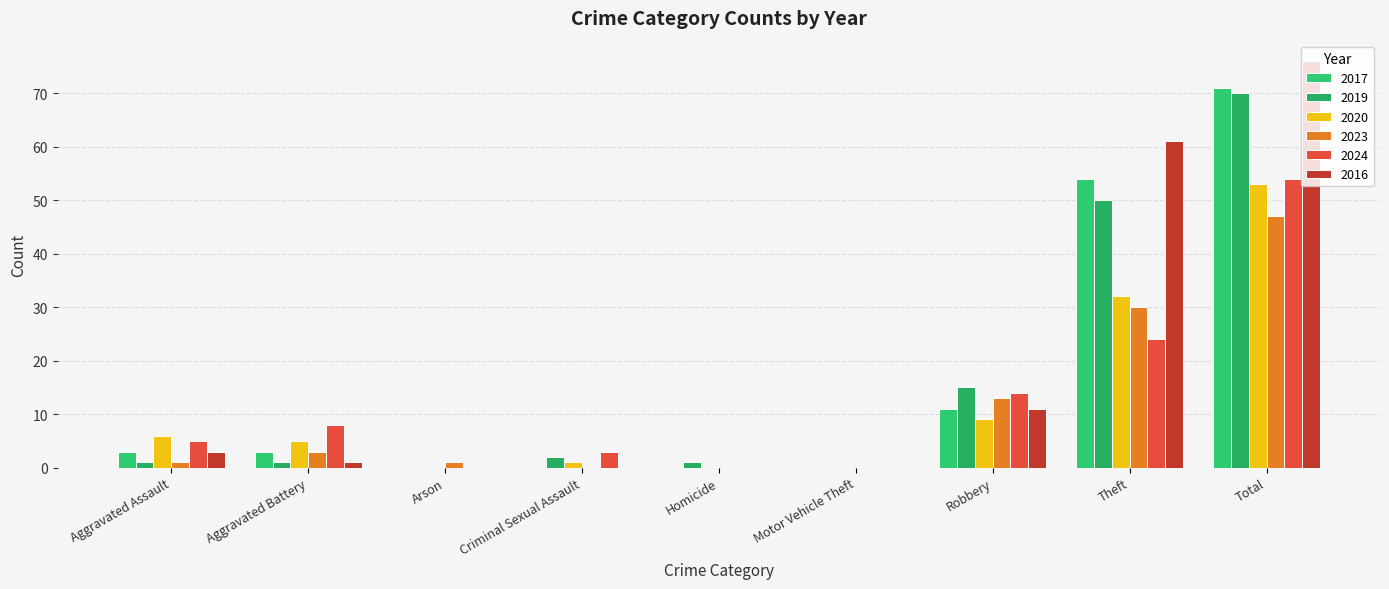

Rank the series by their maximum value, from highest to lowest.

2016, 2017, 2019, 2024, 2020, 2023